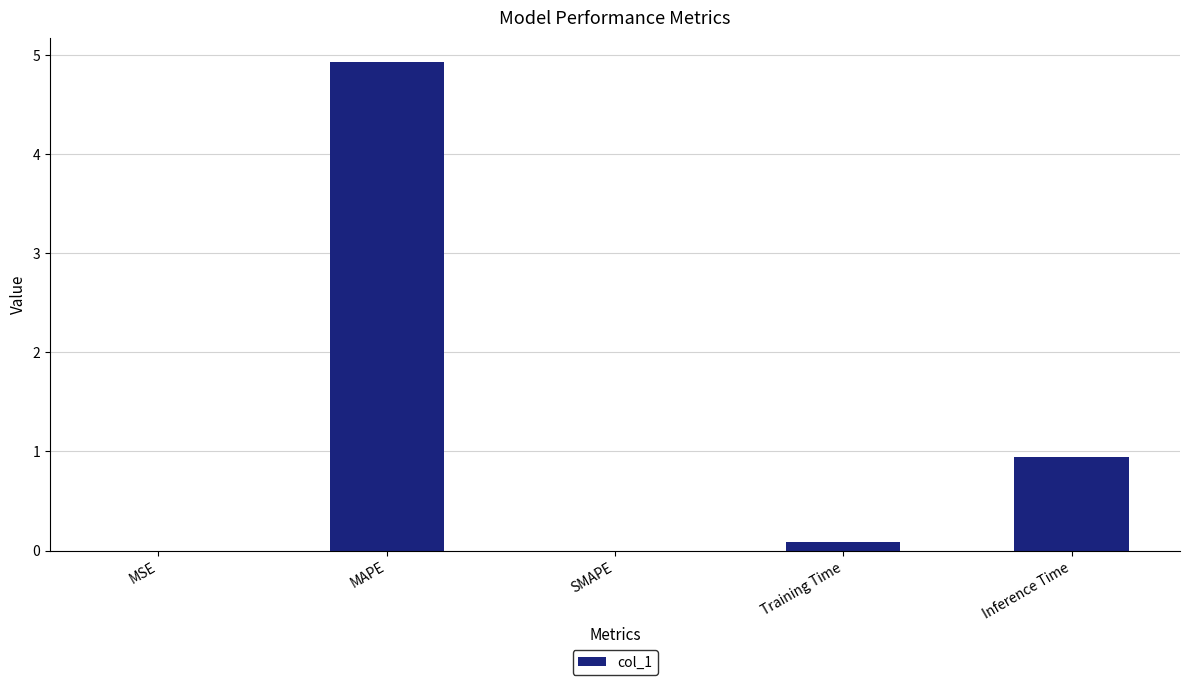

Between Training Time and Inference Time, which is larger?

Inference Time